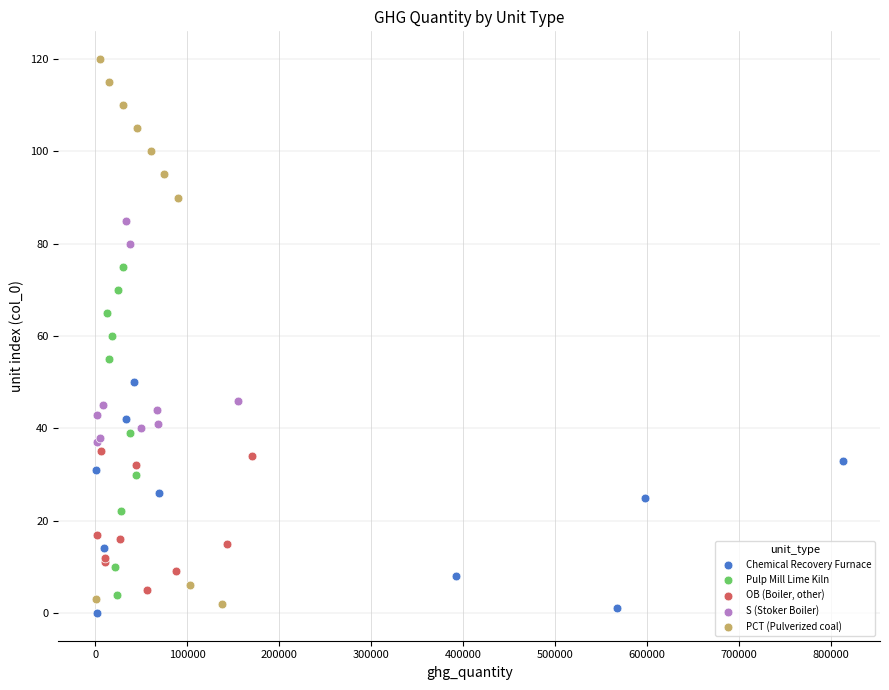

Which series reaches the maximum Y coordinate?

PCT (Pulverized coal)